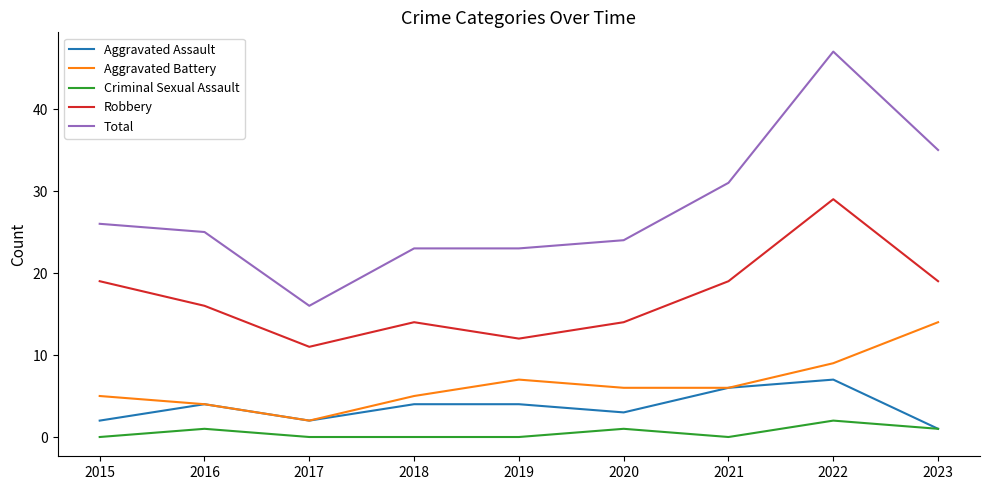

The Total series shows 31 at 2021. True or false?

True